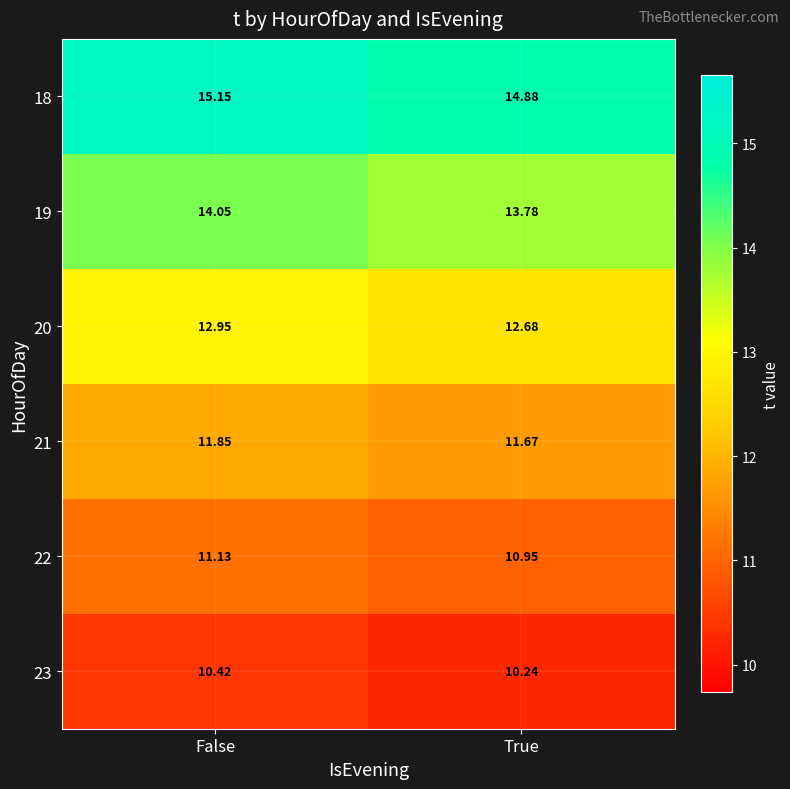

At which label is 19 closest to 13?

True